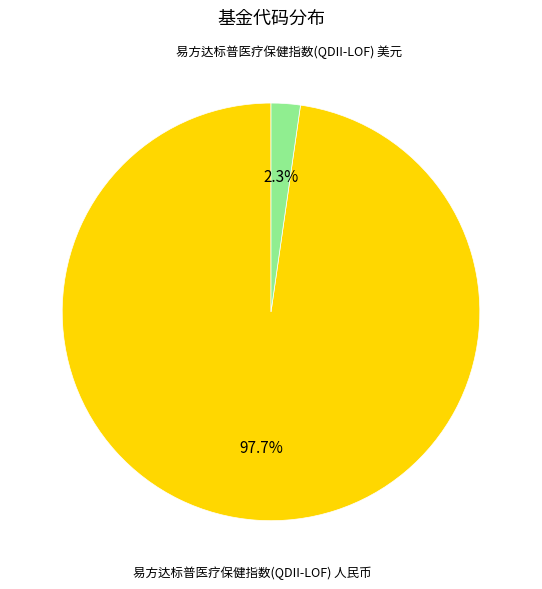

Is there any slice that represents more than half of the pie?

Yes